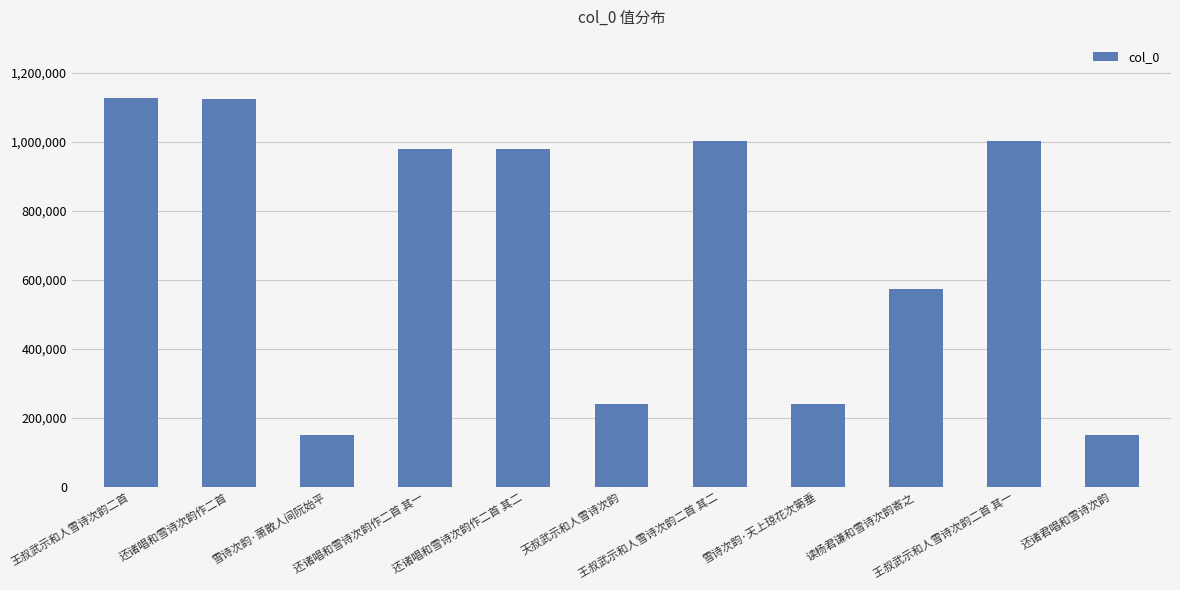

What is the greatest value displayed?

1127842